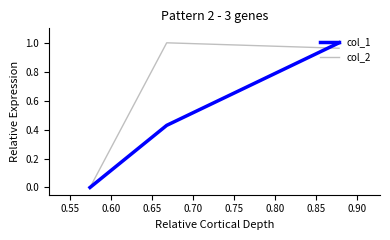

True or false: col_1 has a value of 1.4 at 0.50.

False